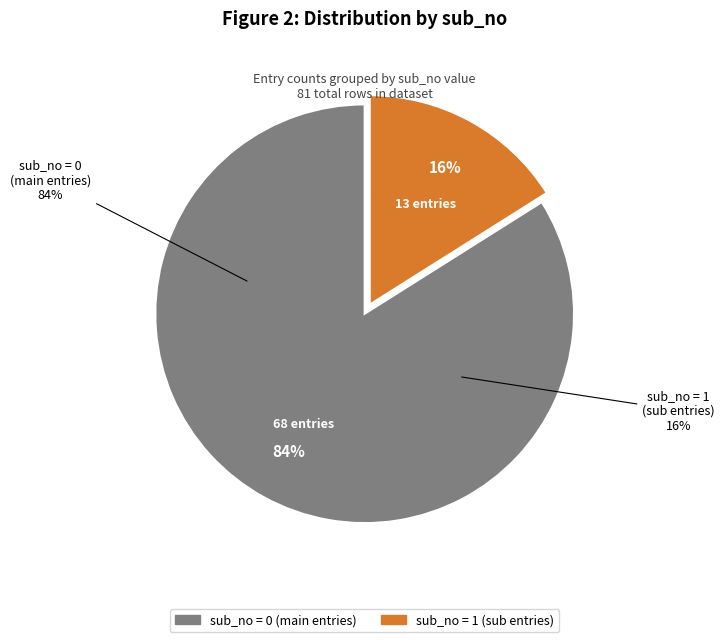

The sub_no 1 slice represents 10% of the pie. True or false?

False